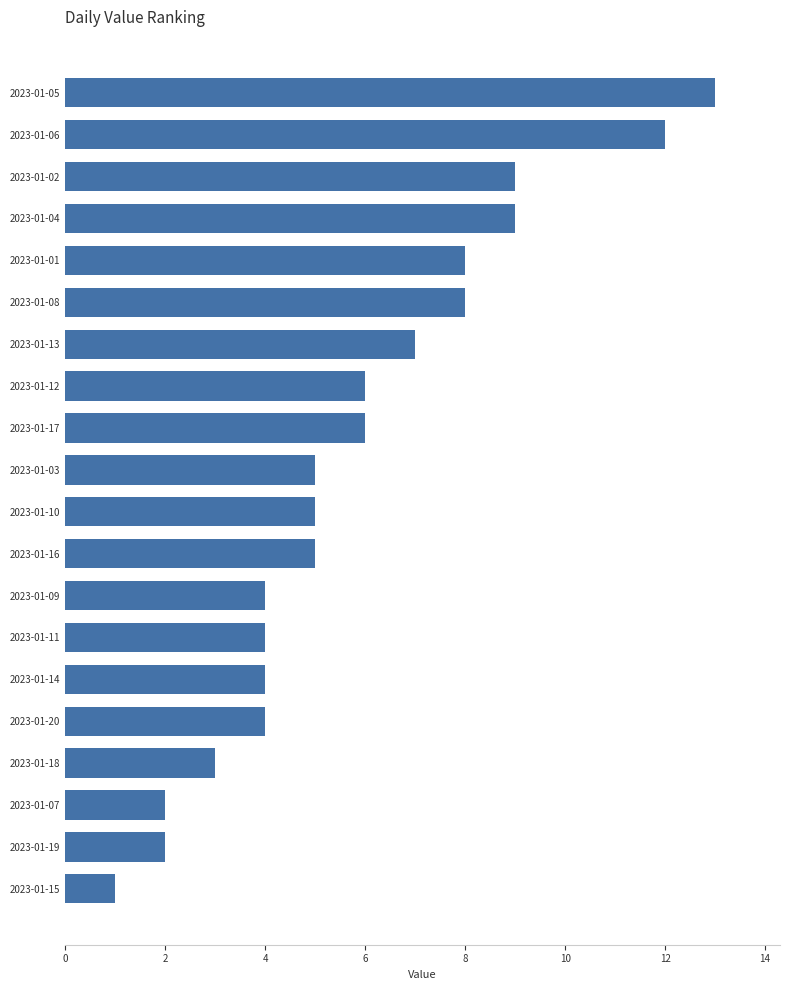

What is the difference between the maximum and second lowest values?

11